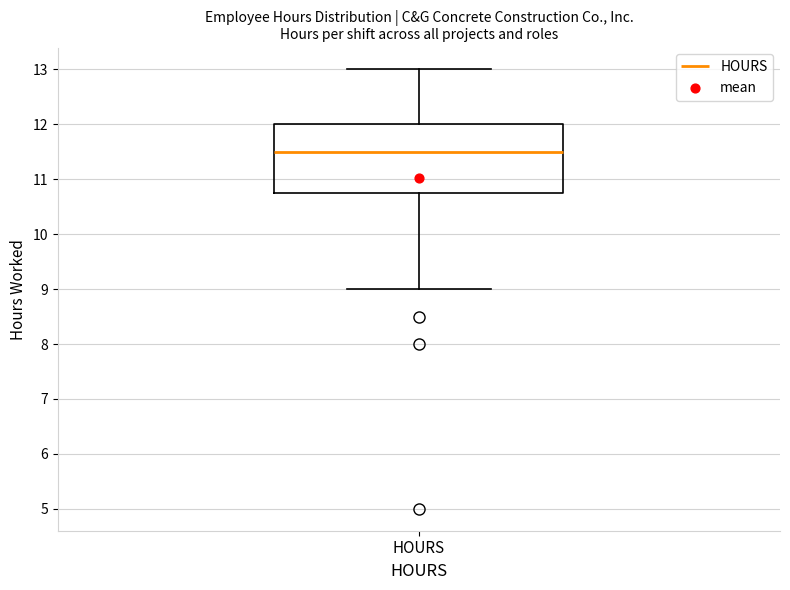

Read this box plot against the y-axis: the position of the median line, the range covered by the box, and the ends of both whiskers. The values are not printed on the chart, so give them approximately, as read against the axis.

median 11.5, box 10.8 to 12.0, whiskers 9.0 to 13.0